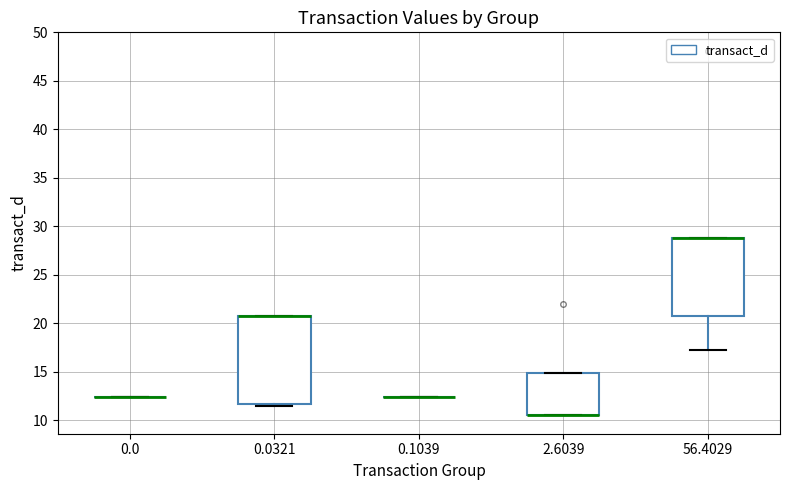

Comparing the boxes themselves (not the whiskers), which one is the tallest?

0.0321